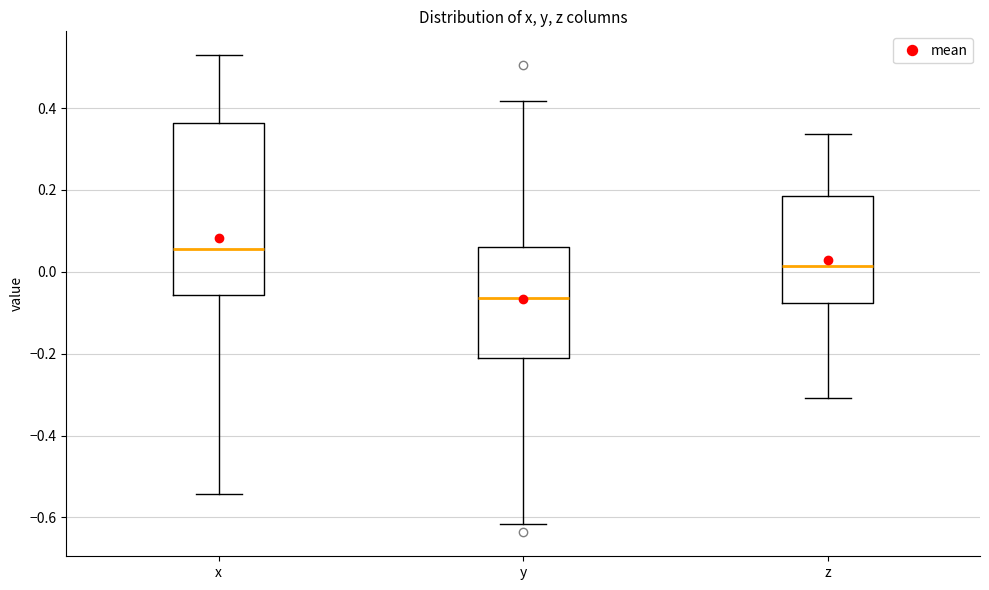

Which box's median line is the lowest?

y